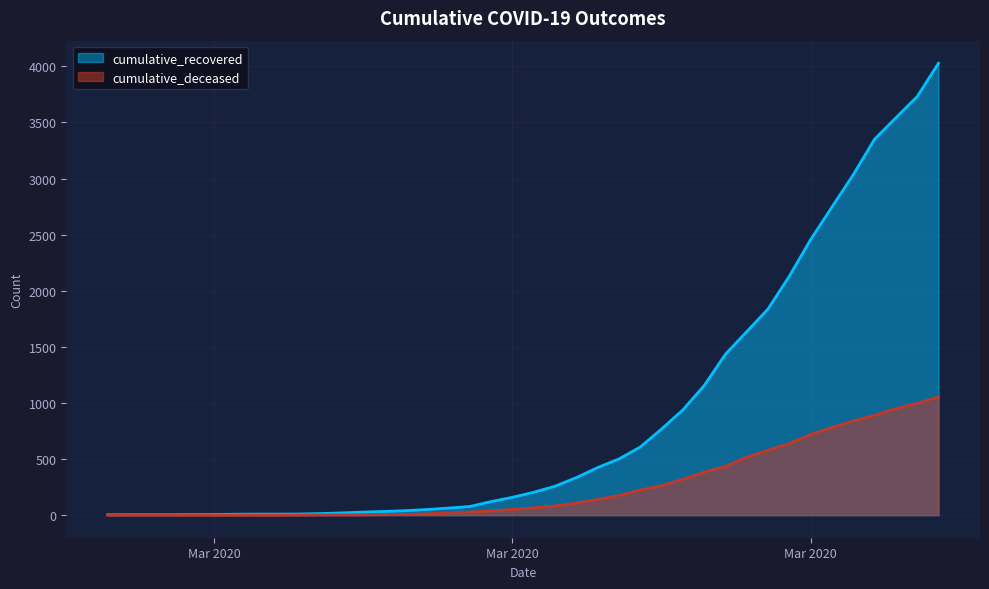

What is the difference between the maximum and minimum values in the cumulative_recovered series?

4025